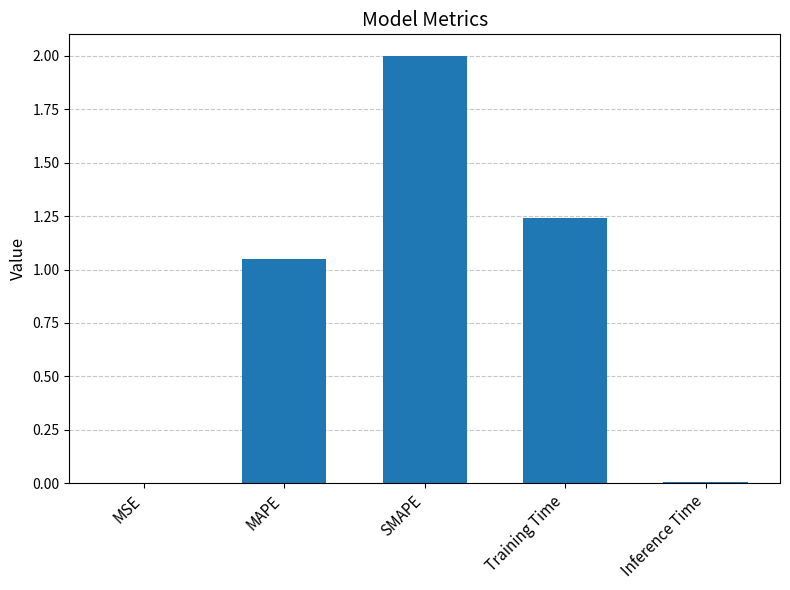

What is the maximum value shown in the chart?

2.0